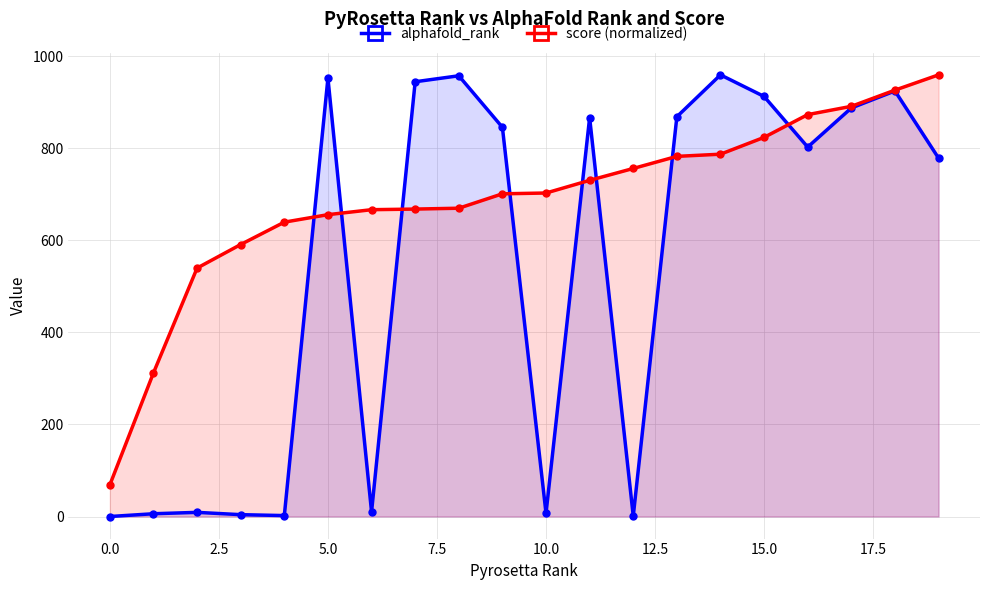

List the series in order of their overall mean, lowest first.

alphafold_rank, score (normalized)